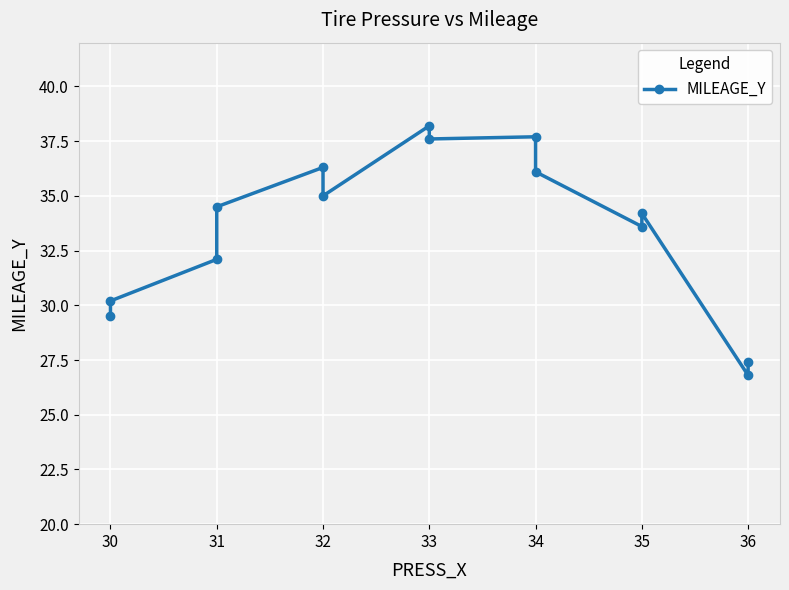

What is the value of the 6th point from the left?

36.3